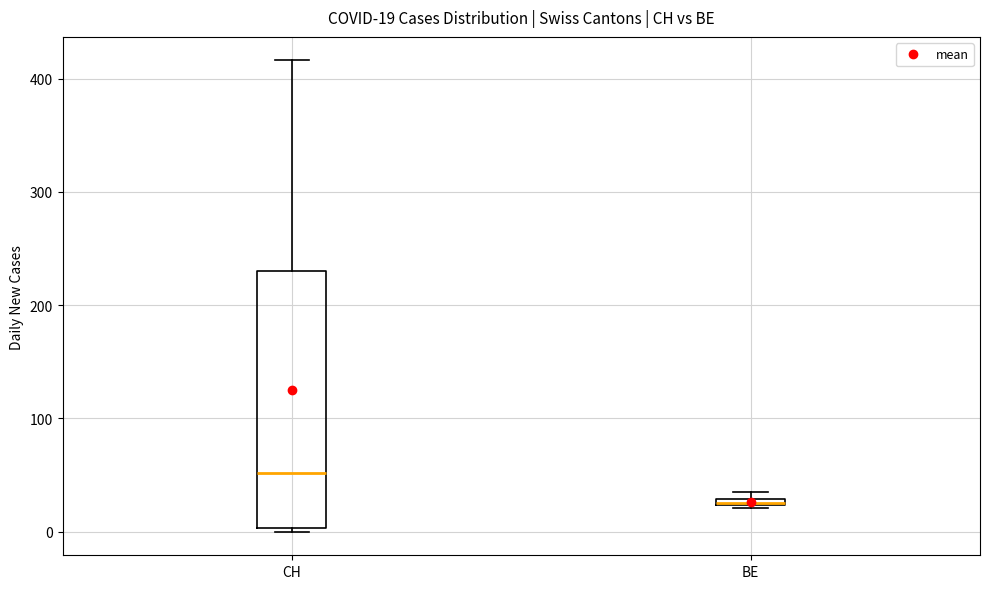

Comparing the boxes themselves (not the whiskers), which one is the tallest?

CH